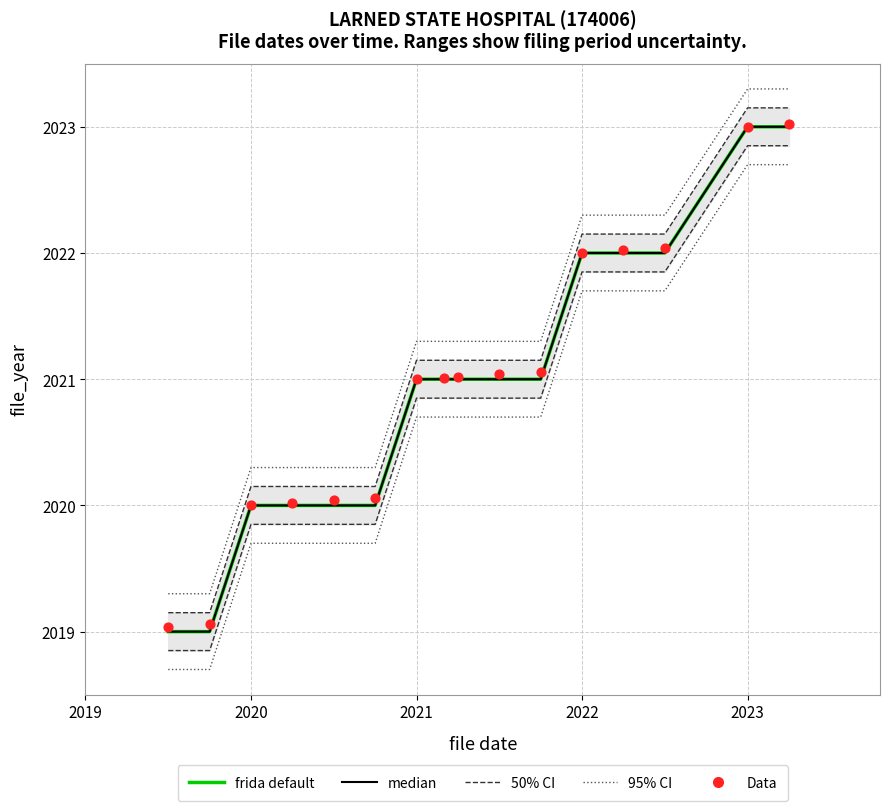

Which series has the largest total across all categories?

95% CI